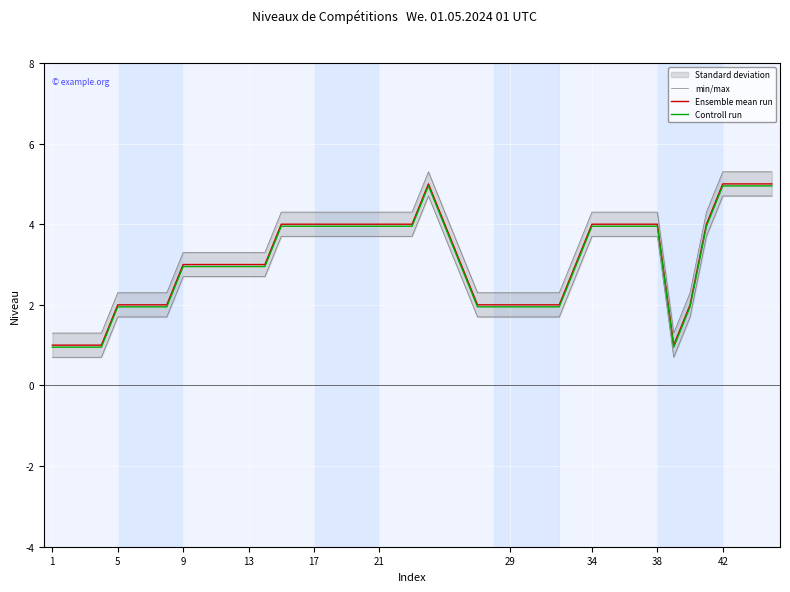

What is the lowest value of the Ensemble mean run series?

1.0